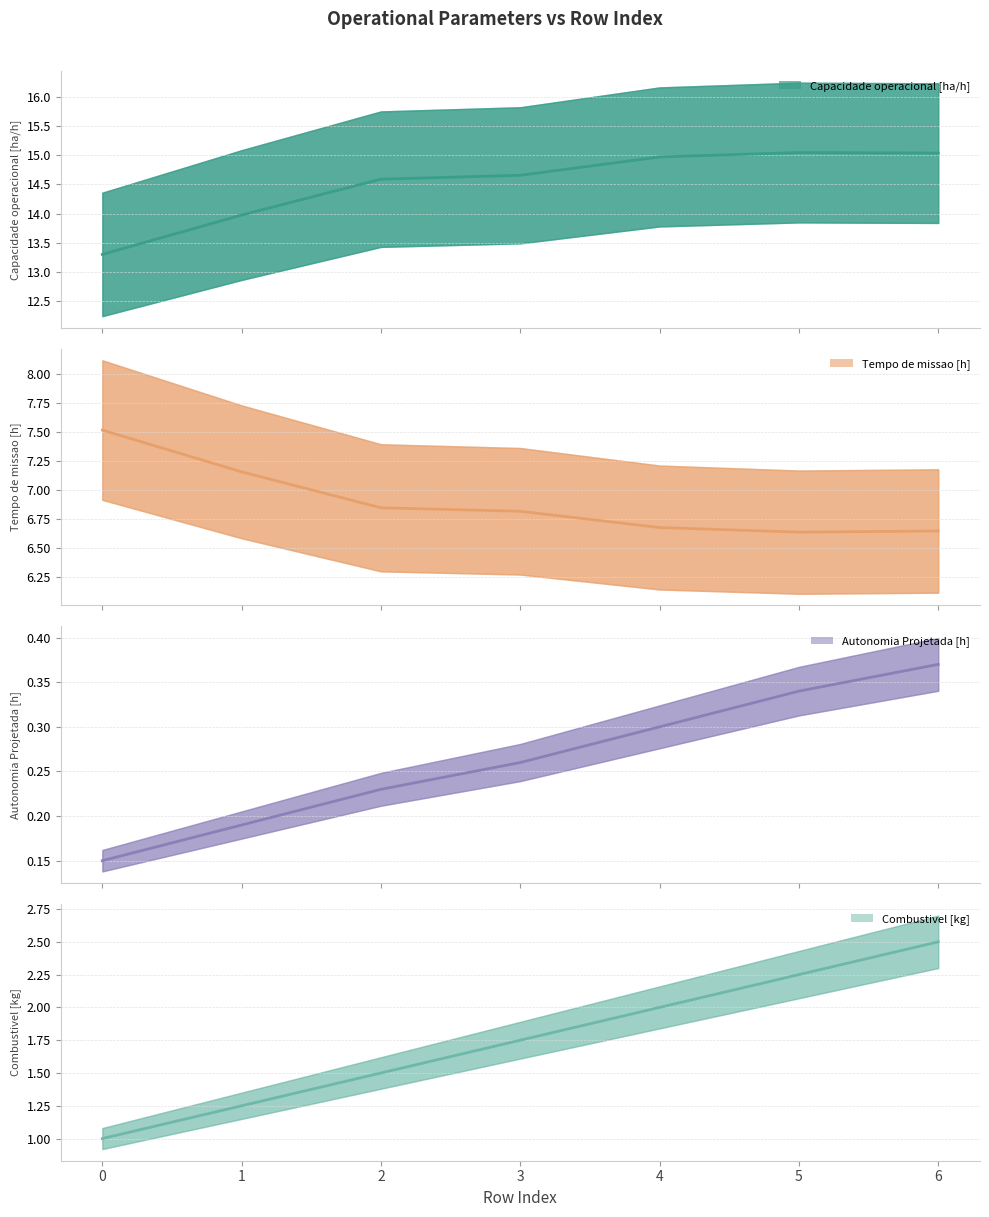

Is this an area chart (filled region under the line)?

No